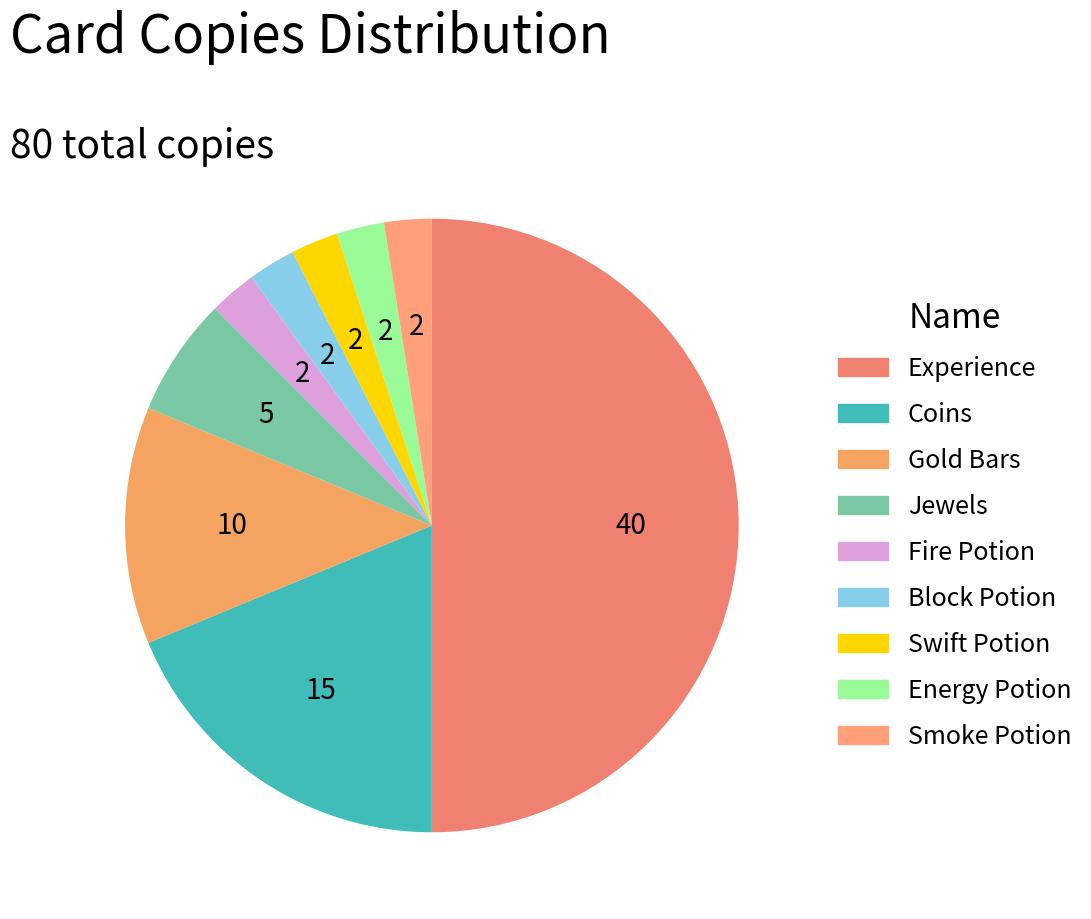

Do Gold Bars and Fire Potion together represent more than half of the pie?

No